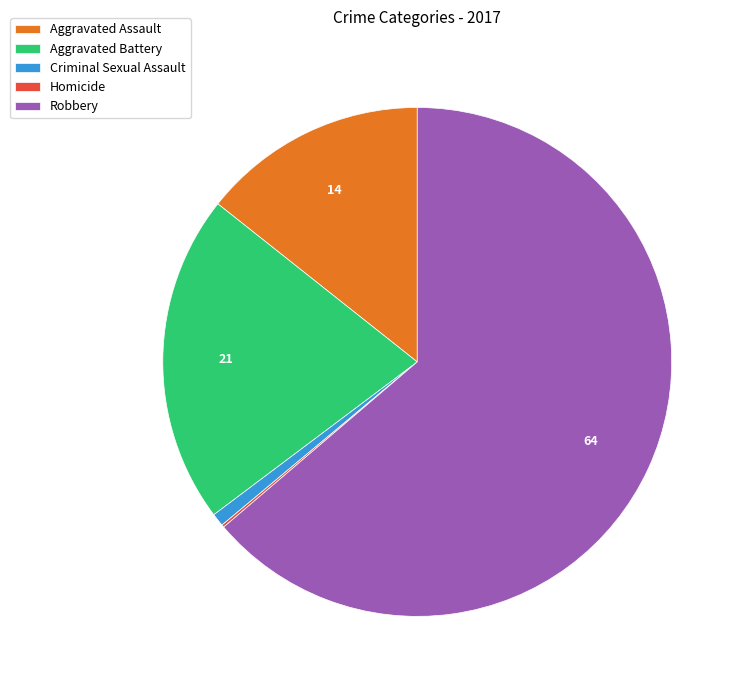

Combined, do Criminal Sexual Assault and Aggravated Assault account for over 50%?

No